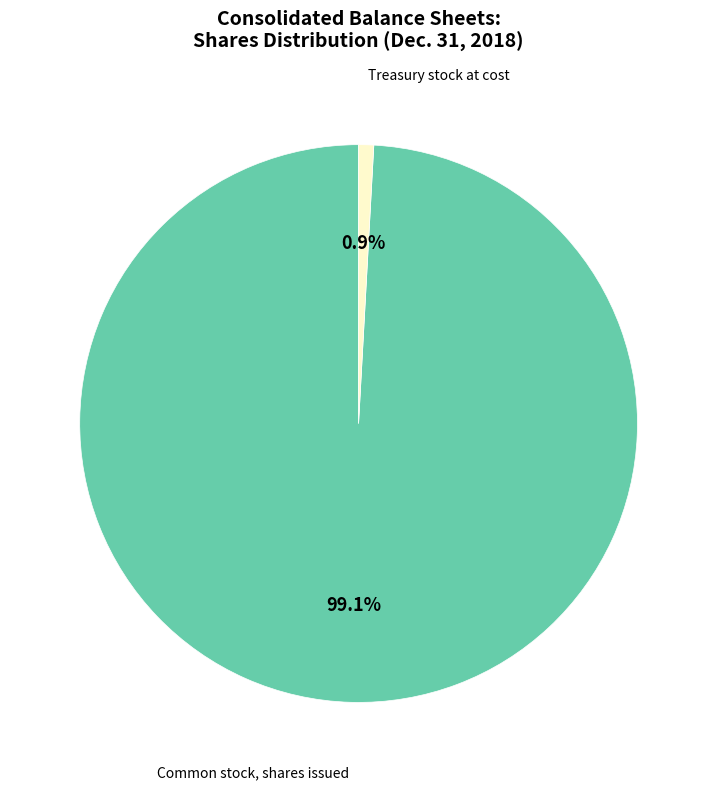

Does any single category account for the majority?

Yes